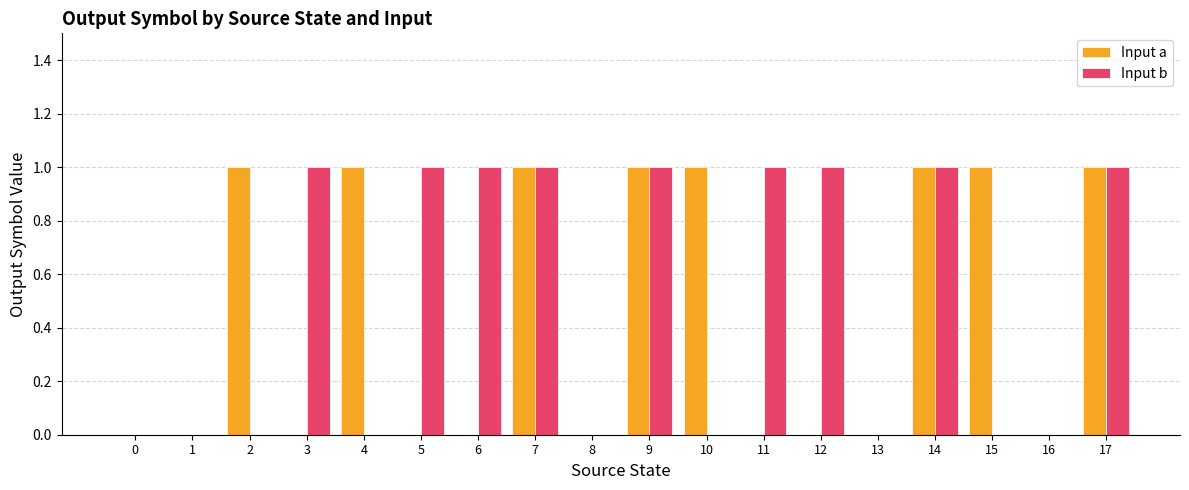

True or false: Input a has a value of 1 at 5.

False